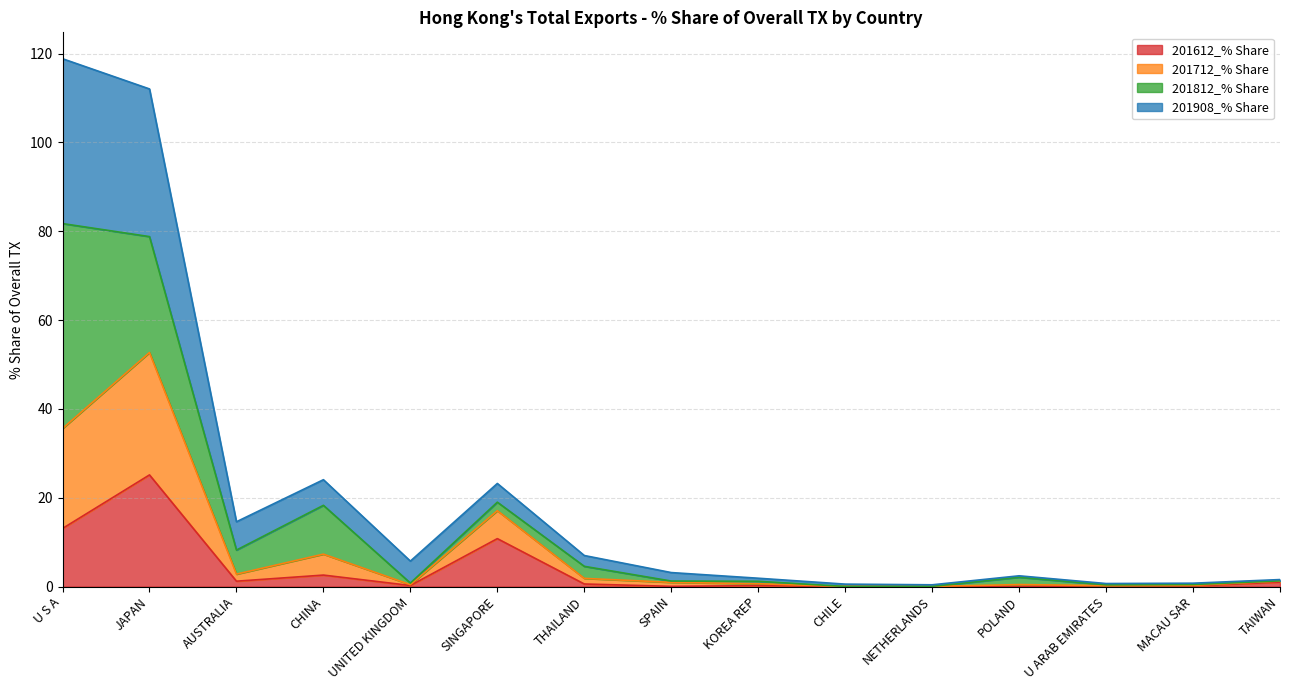

What is the approximate value of 201612_% Share at JAPAN?

25.1